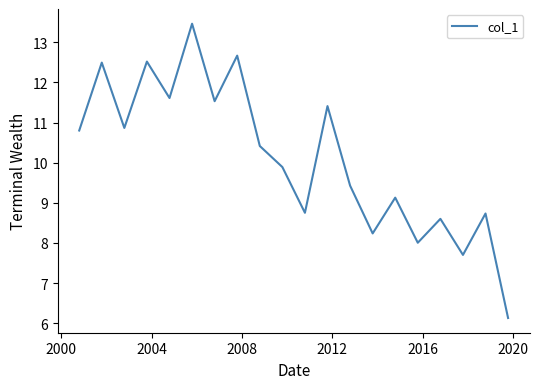

What is the greatest value displayed?

13.5